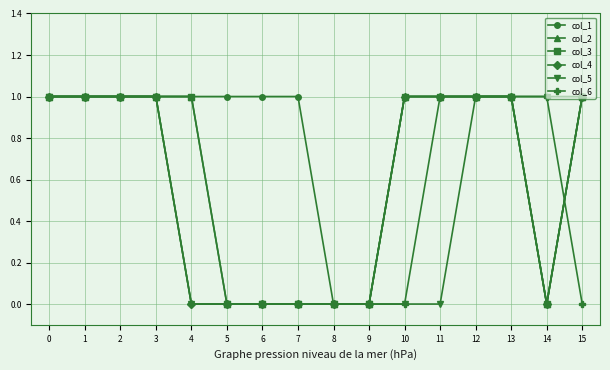

Reading left to right, list all the values displayed in this chart.

col_1: 1	1	1	1	1	1	1	1	0	0	1	1	1	1	0	1
col_2: 1	1	1	1	1	0	0	0	0	0	1	1	1	1	0	1
col_3: 1	1	1	1	1	0	0	0	0	0	1	1	1	1	0	1
col_4: 1	1	1	1	0	0	0	0	0	0	1	1	1	1	0	1
col_5: 1	1	1	1	0	0	0	0	0	0	0	0	1	1	1	1
col_6: 1	1	1	1	0	0	0	0	0	0	0	1	1	1	1	0